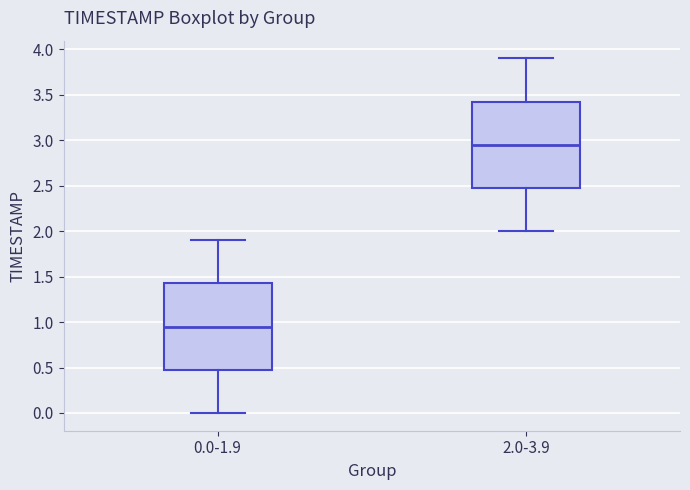

Which box's median line is the highest?

2.0-3.9